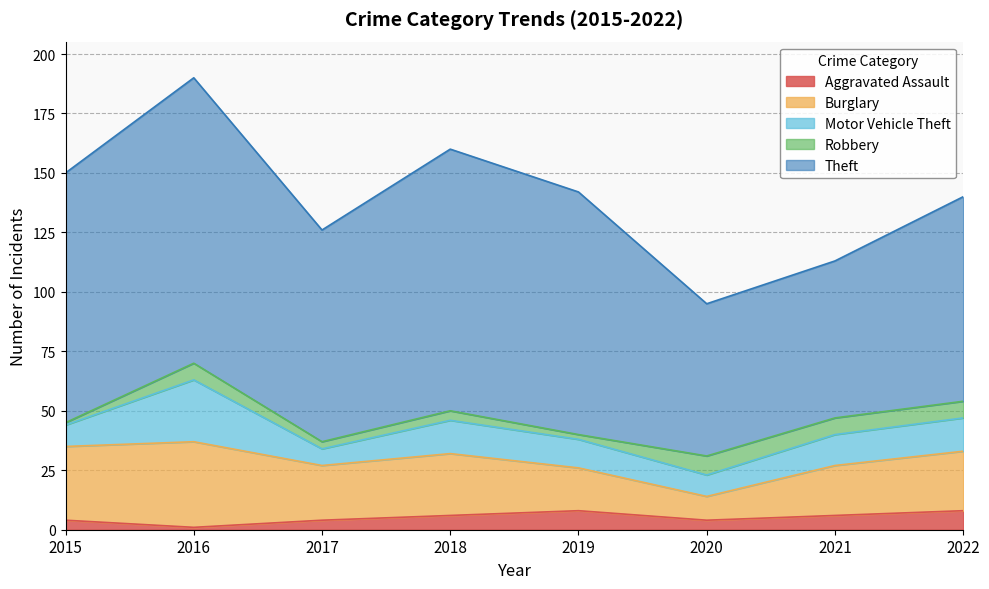

What is the approximate value of Motor Vehicle Theft at 2017?

7